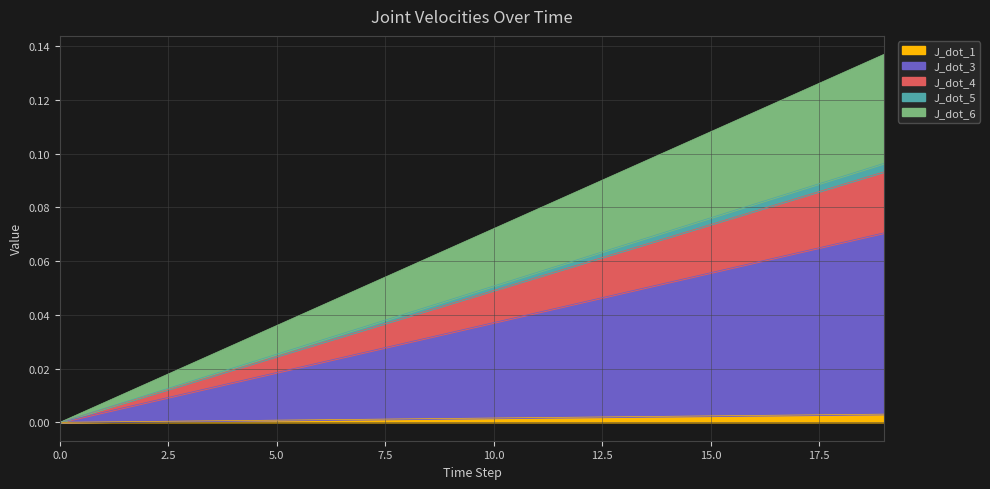

At how many categories does at least one series exceed 0?

19